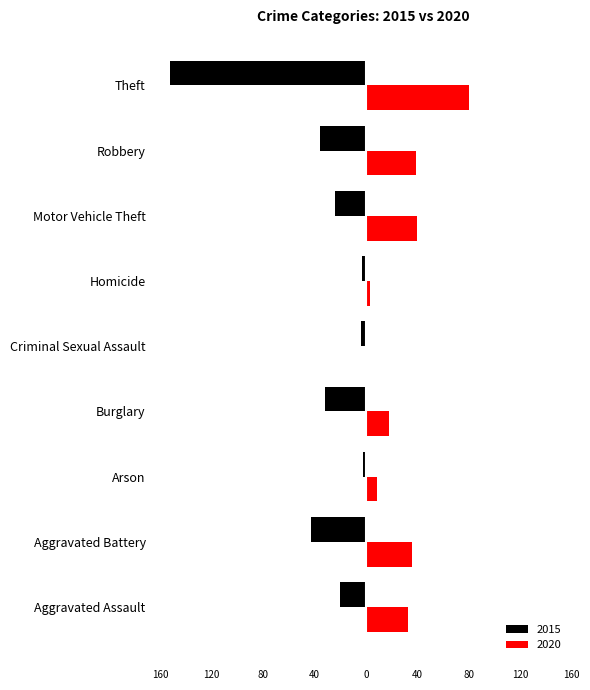

True or false: 2015 has a value of -1 at Arson.

False